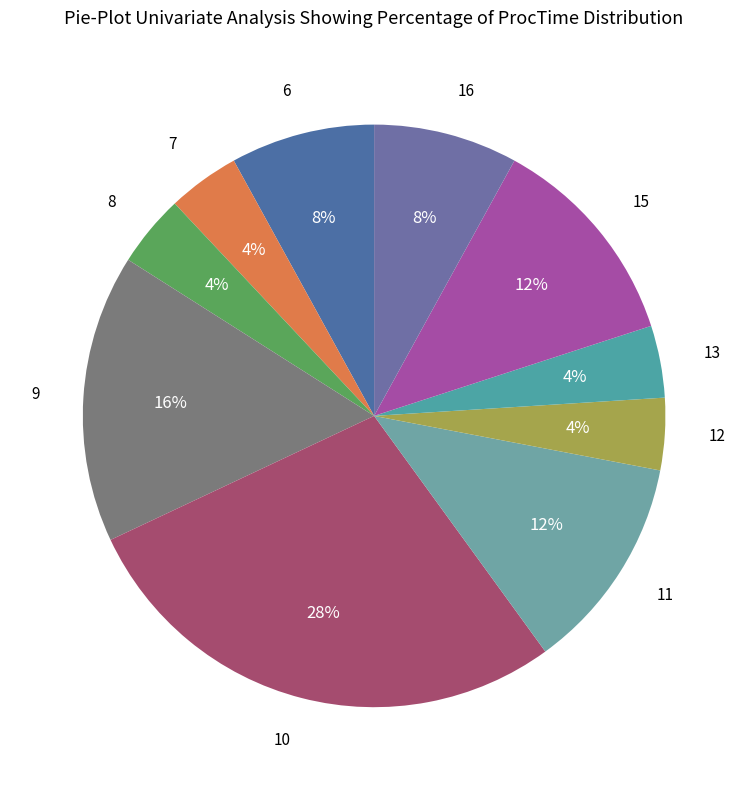

Which slice is the largest?

10